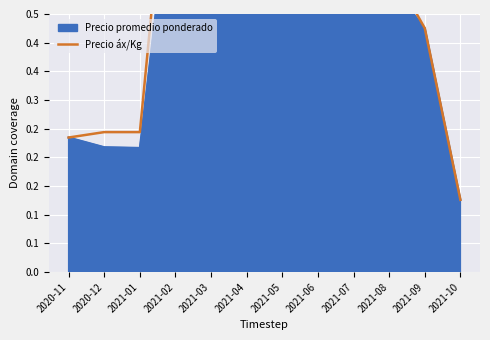

How many lines are shown in the chart?

1